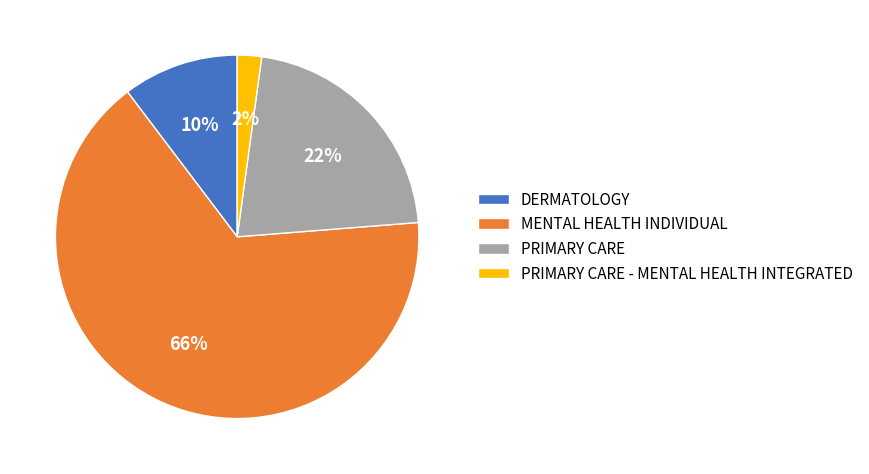

Do MENTAL HEALTH INDIVIDUAL and DERMATOLOGY together represent more than half of the pie?

Yes